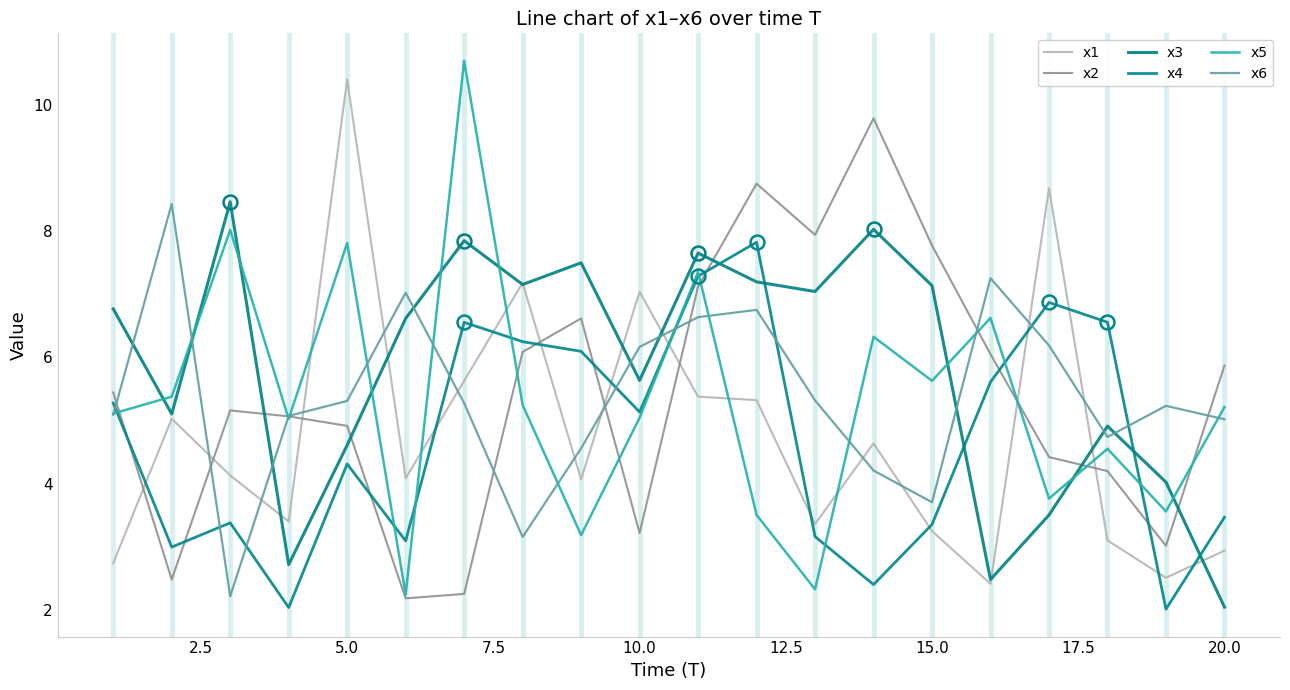

What is the minimum value for x5?

2.2